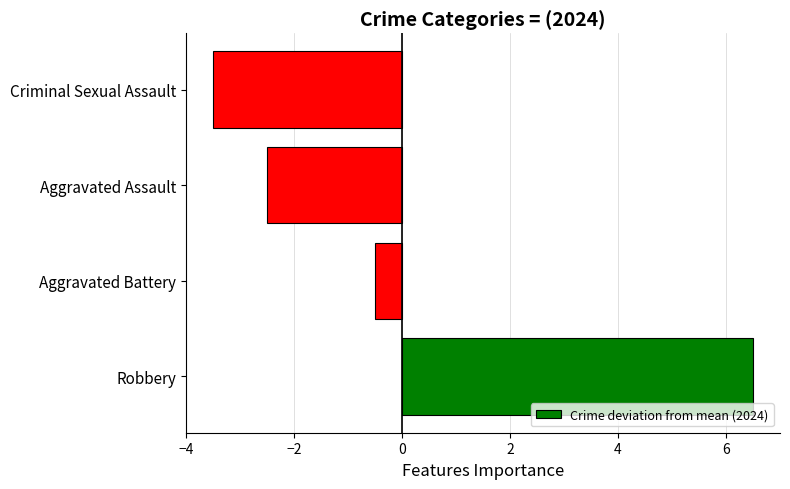

List the labels in order of value, smallest first.

Criminal Sexual Assault, Aggravated Assault, Aggravated Battery, Robbery